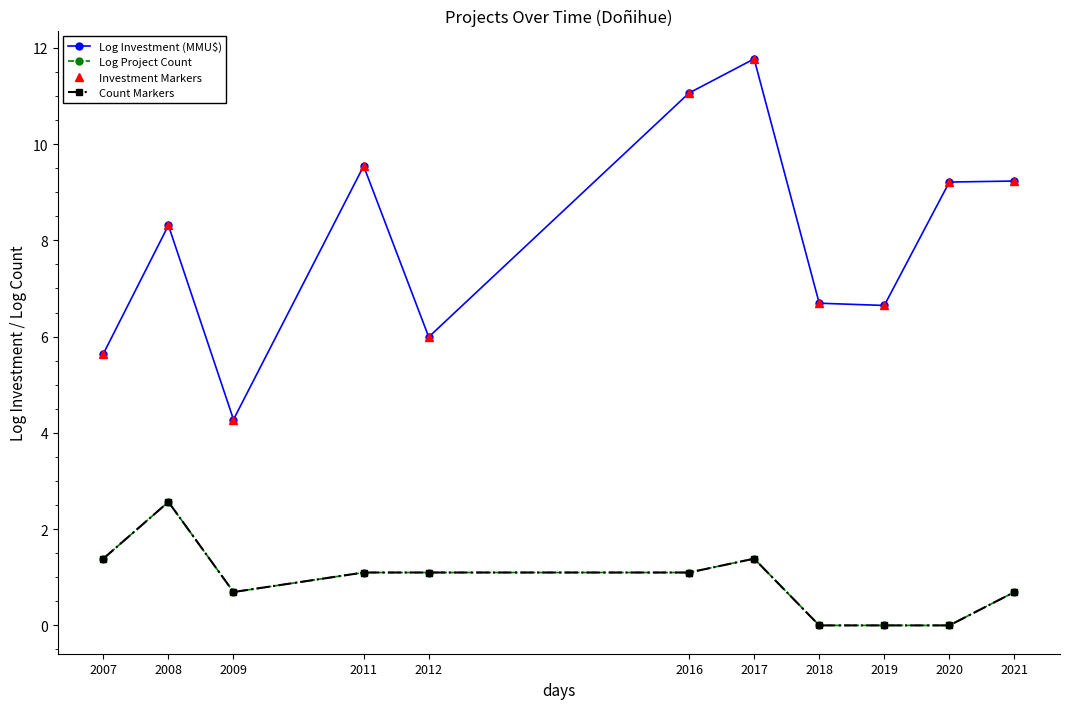

Is this an area chart (filled region under the line)?

No